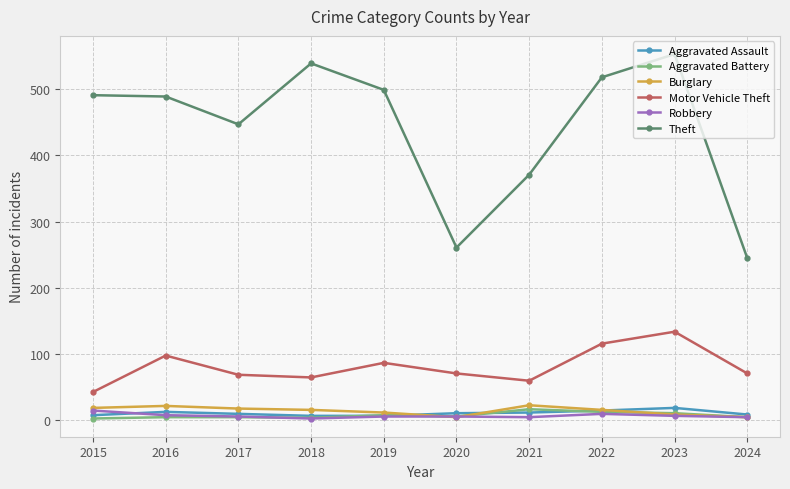

How many interior local valleys does the Theft series have?

2